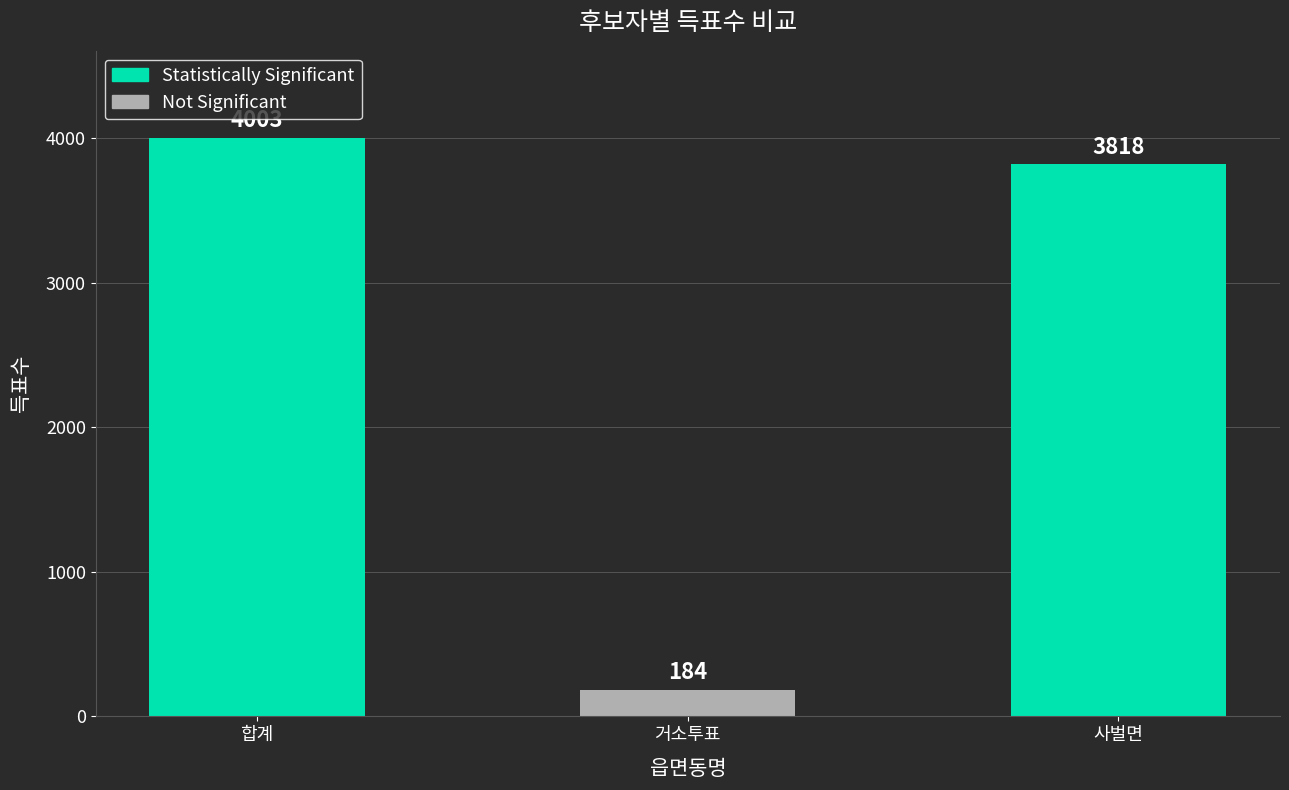

What position from the right is 합계?

3